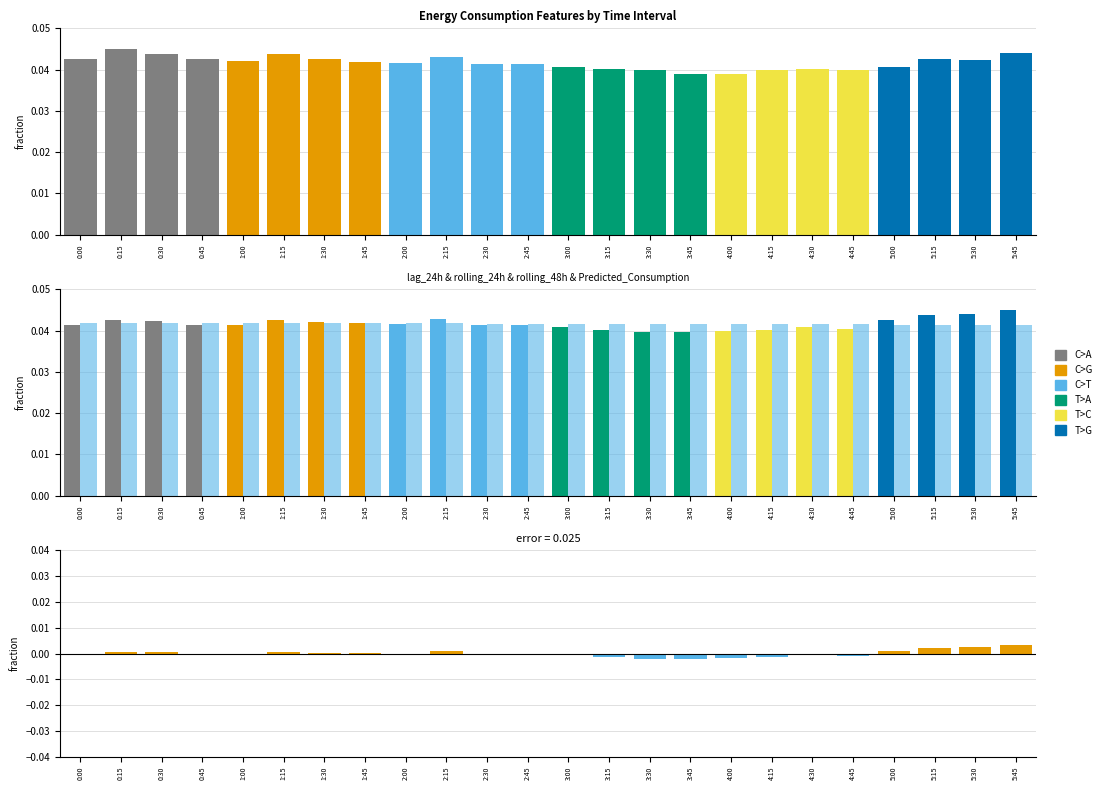

Which series changed the most between 4:45 and 5:30?

error (Predicted - rolling_24h)